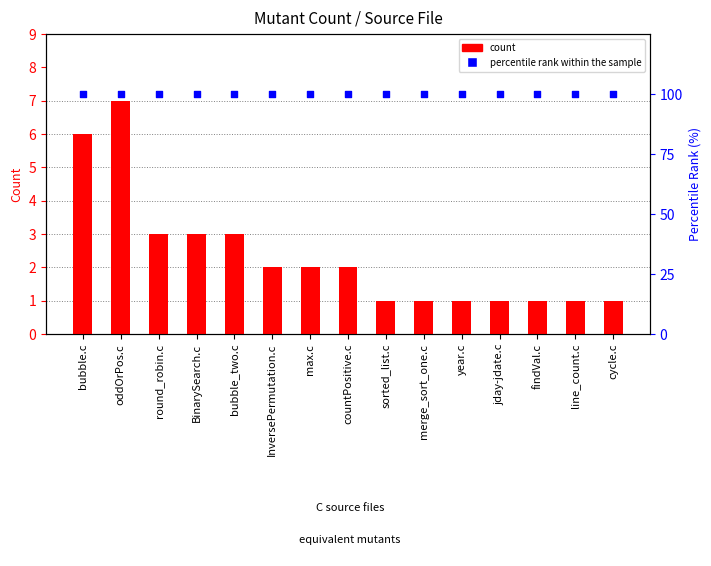

Which series has the largest total across all categories?

percentile rank within the sample